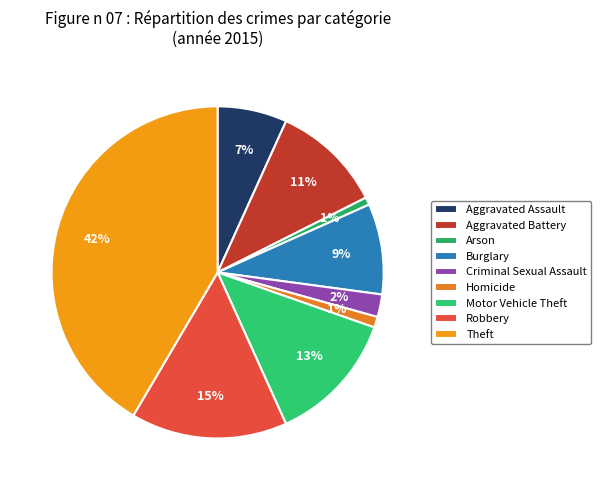

To the nearest percent, what percentage of the pie is Theft?

42%